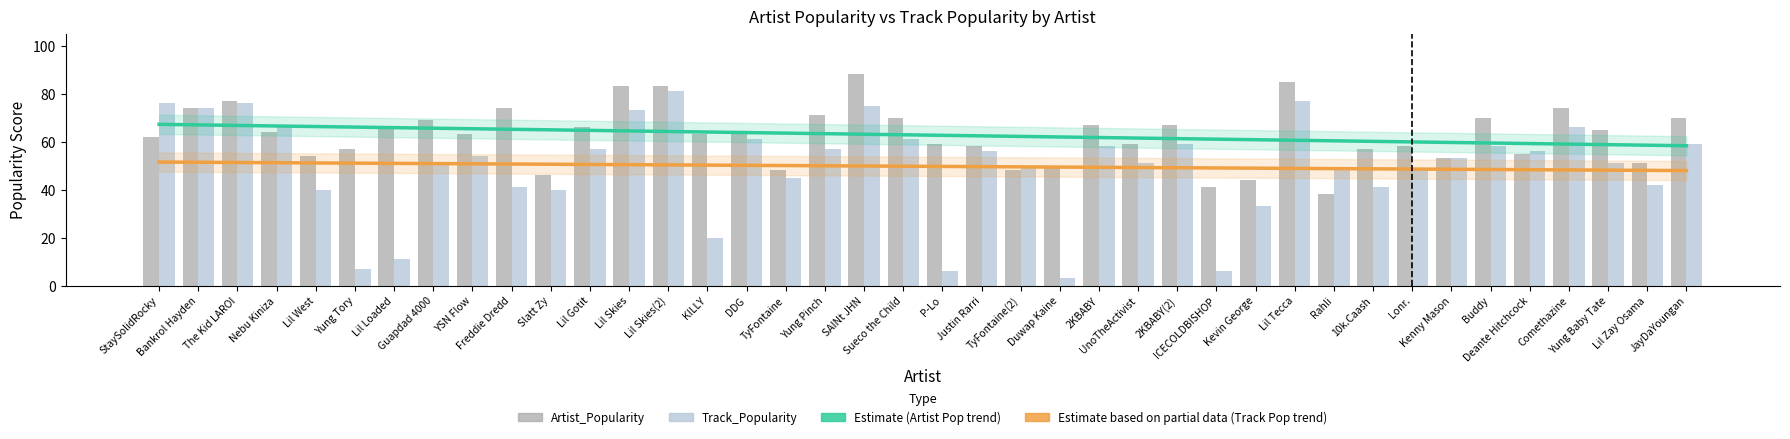

What is the maximum value for Track_Popularity?

81